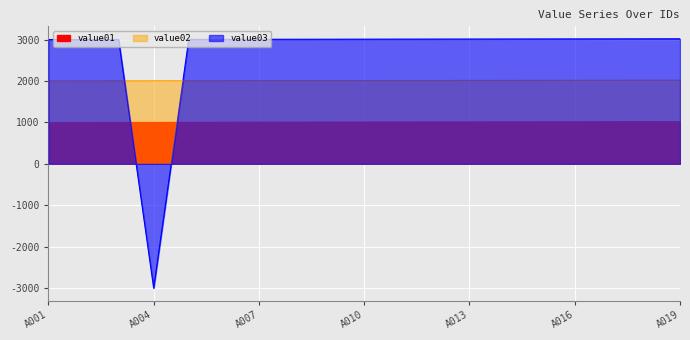

Does the chart display data point markers on the line(s)?

No